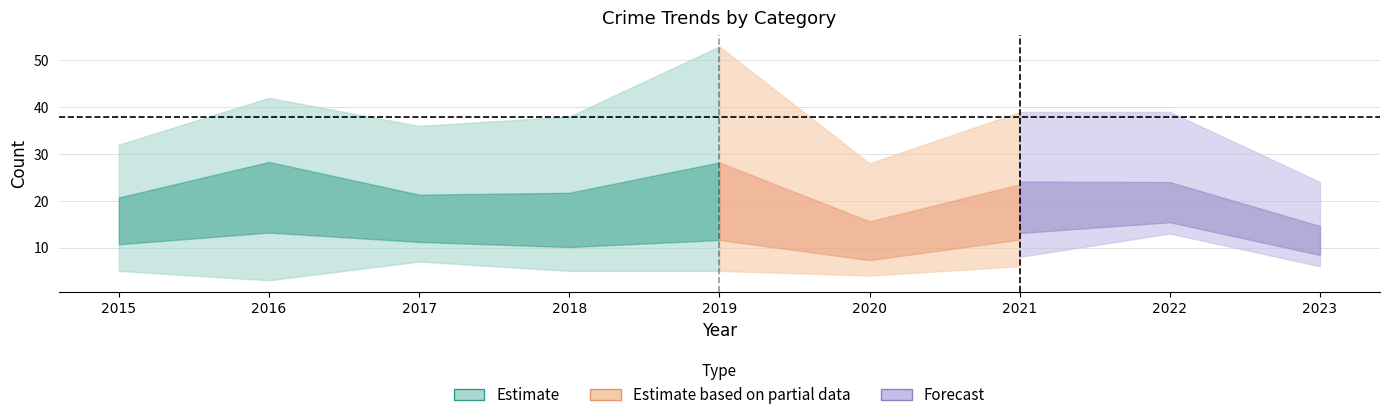

Does the chart have visible grid lines?

Yes